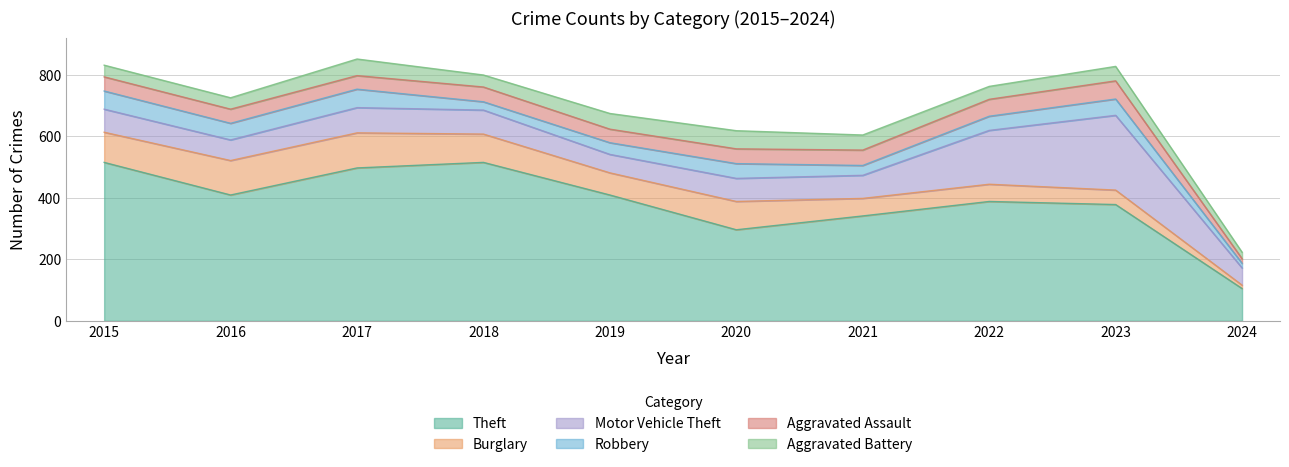

What is the spread (max minus min) of values at 2017?

453